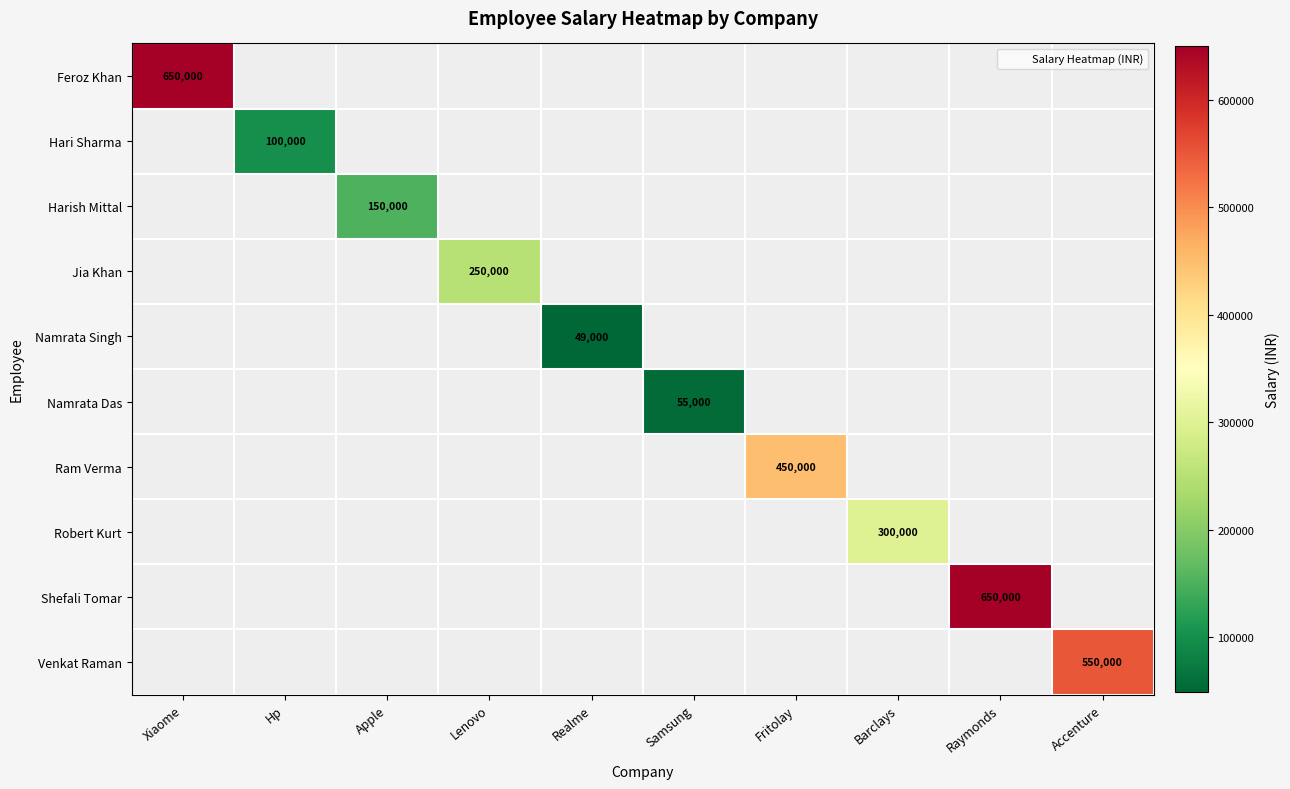

What is the difference between the maximum and minimum values in the Namrata Singh series?

49000